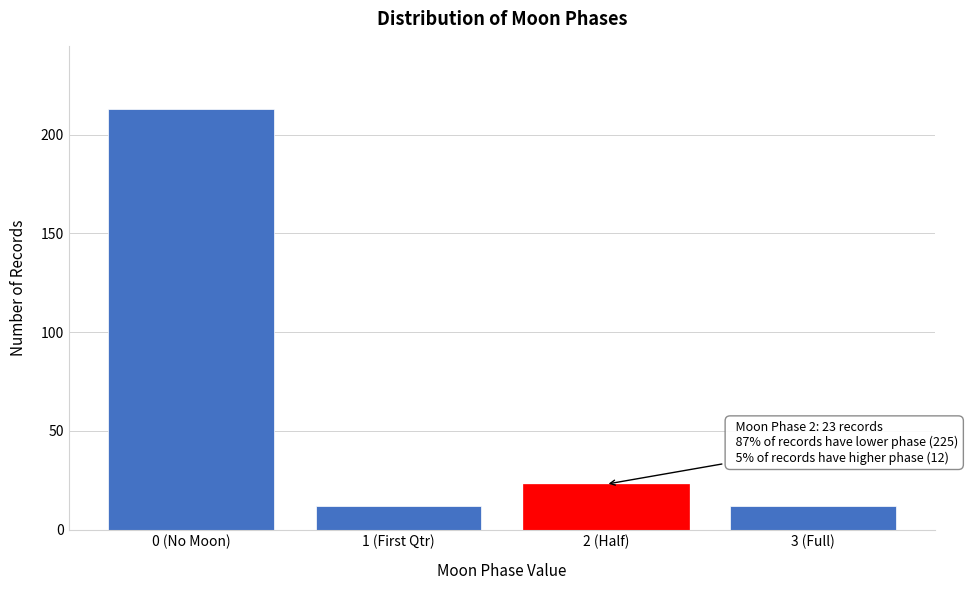

Reading right to left, transcribe all the data shown in this chart.

3 (Full)=12	2 (Half)=23	1 (First Qtr)=12	0 (No Moon)=213